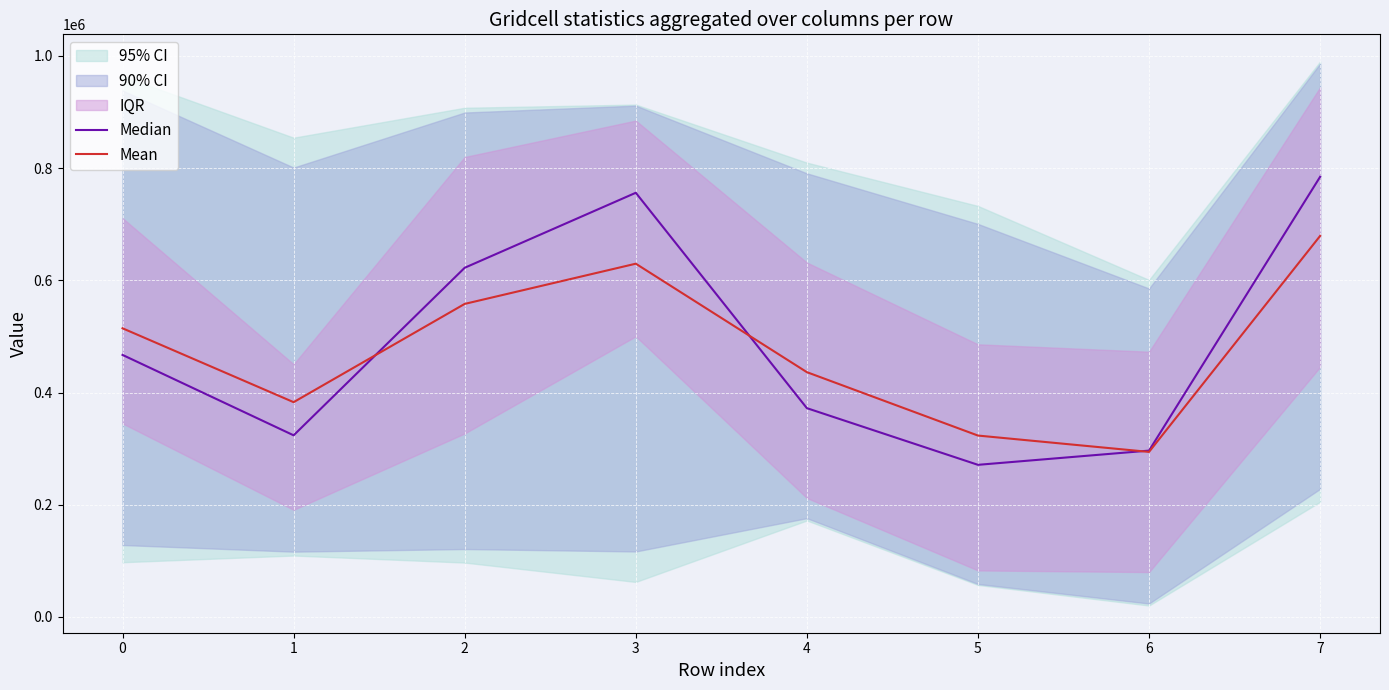

How many intersections are there between Mean and Median?

3